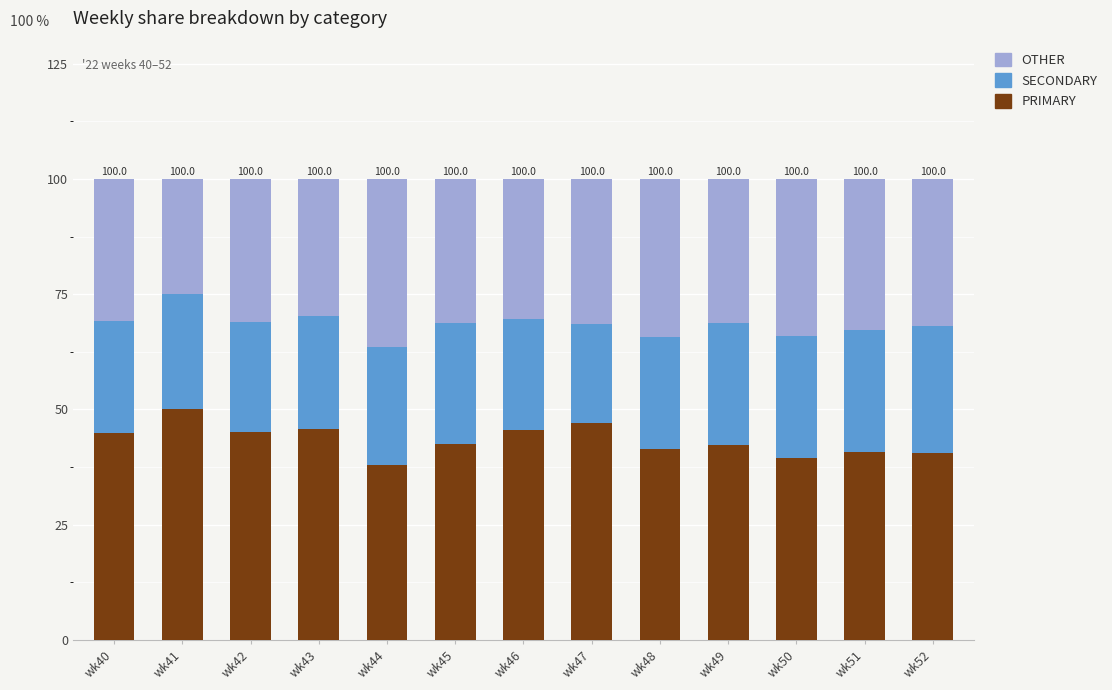

What is the difference between the maximum and minimum values in the PRIMARY series?

12.0